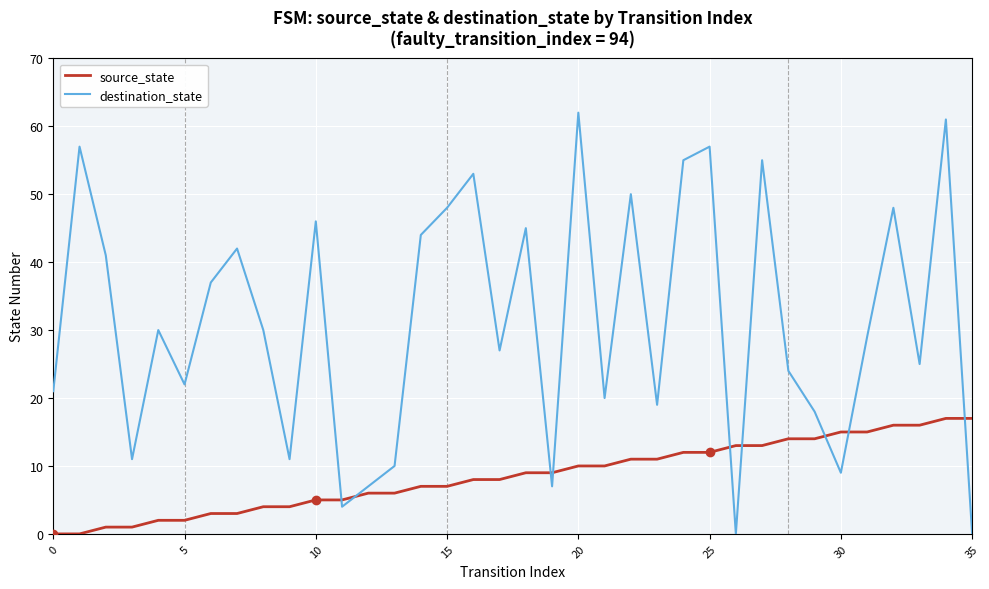

How many distinct data groups are displayed?

2